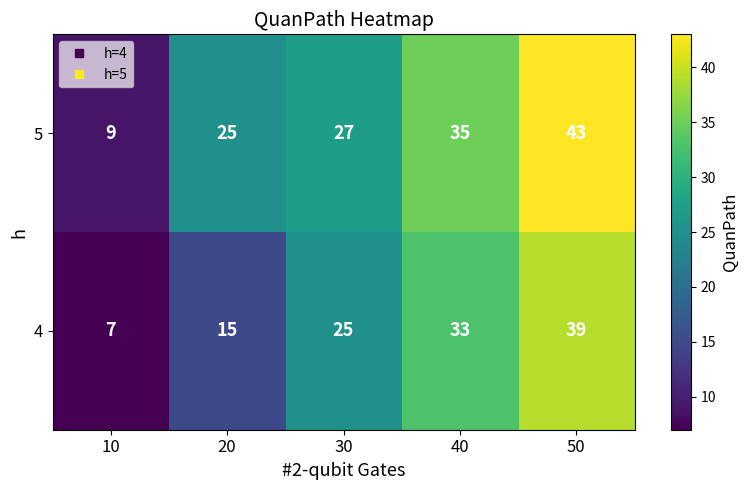

What is the minimum value shown in the chart?

7